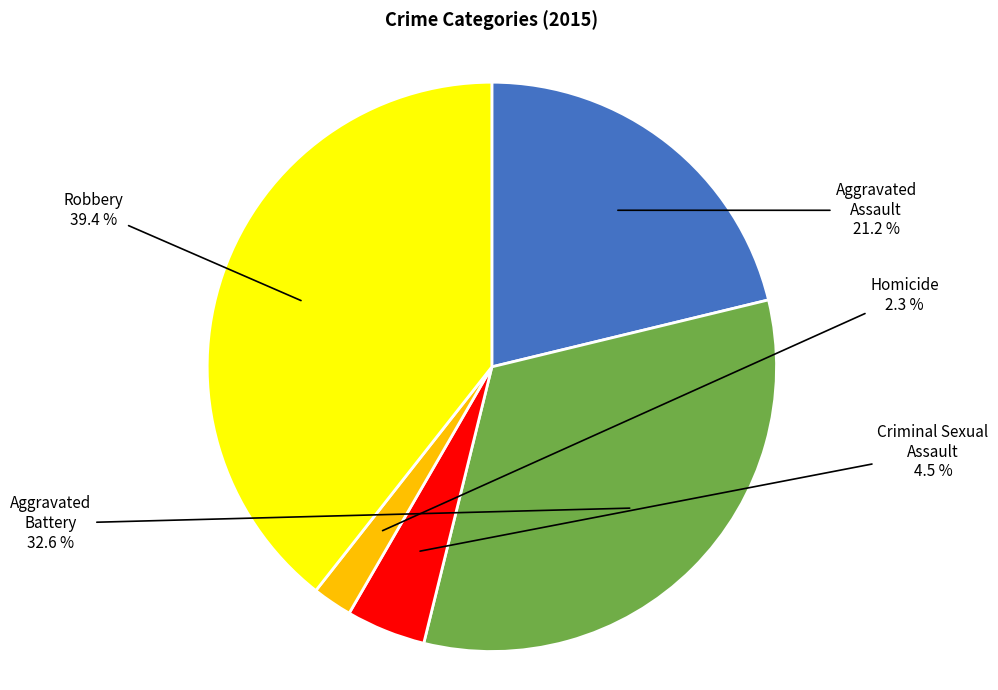

To the nearest percent, what is the difference between the Criminal Sexual Assault and Aggravated Assault slice percentages?

17%